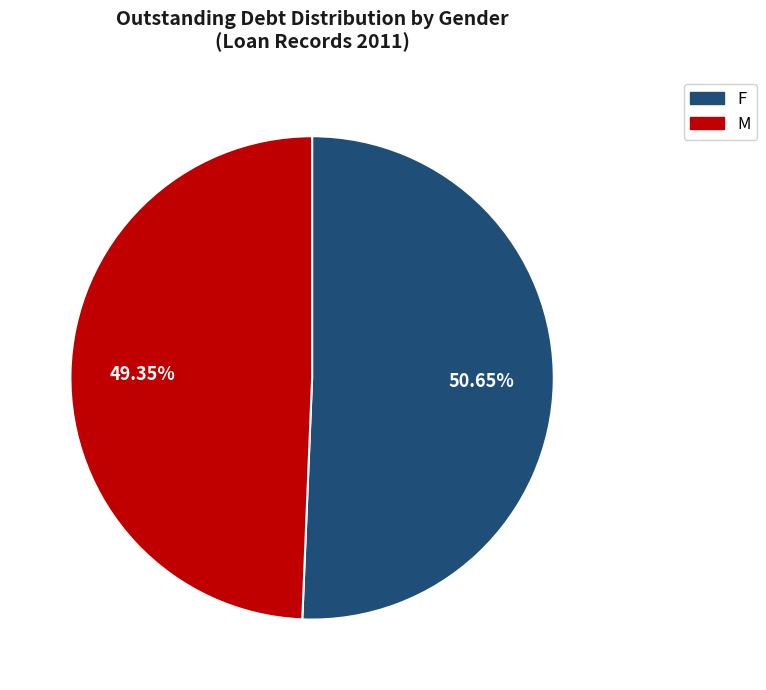

Does any single category account for the majority?

Yes